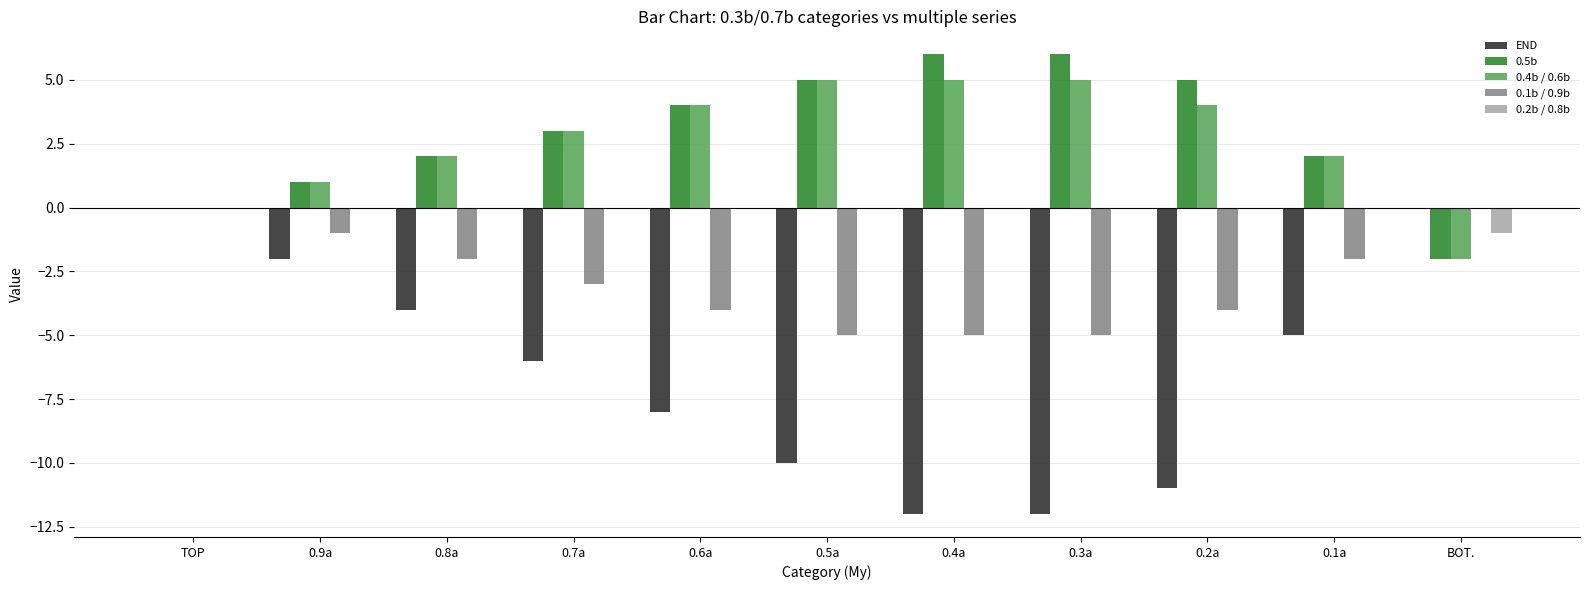

What is the maximum value for 0.5b?

6